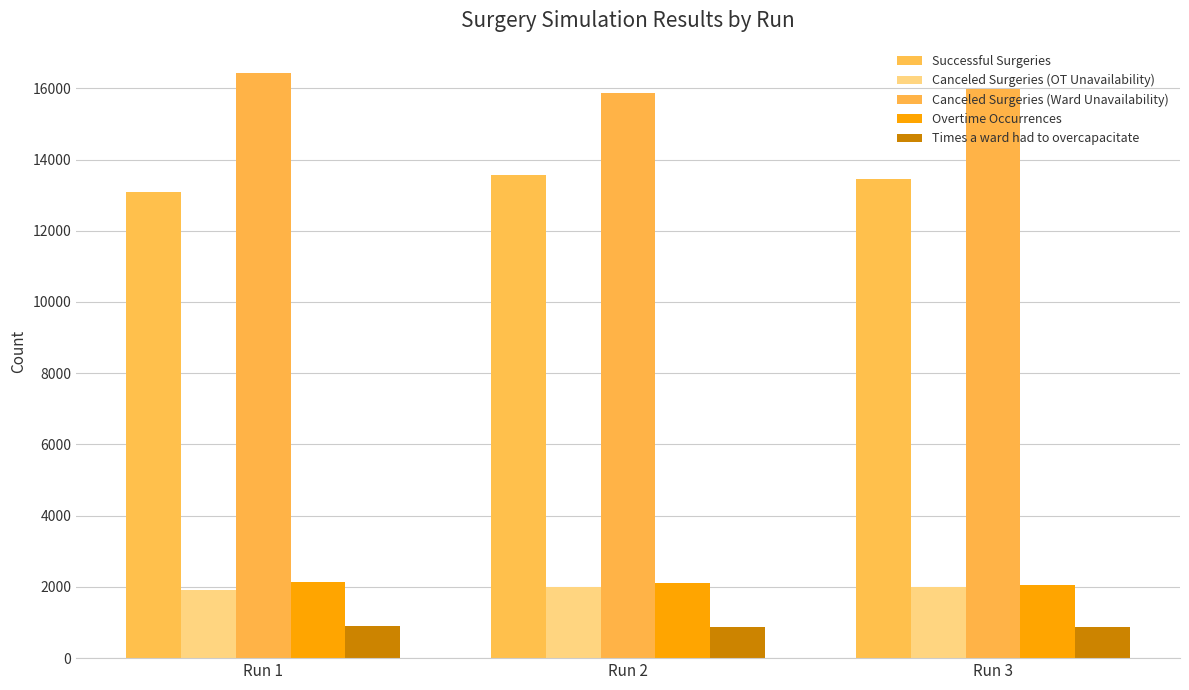

Are the bars horizontal?

No